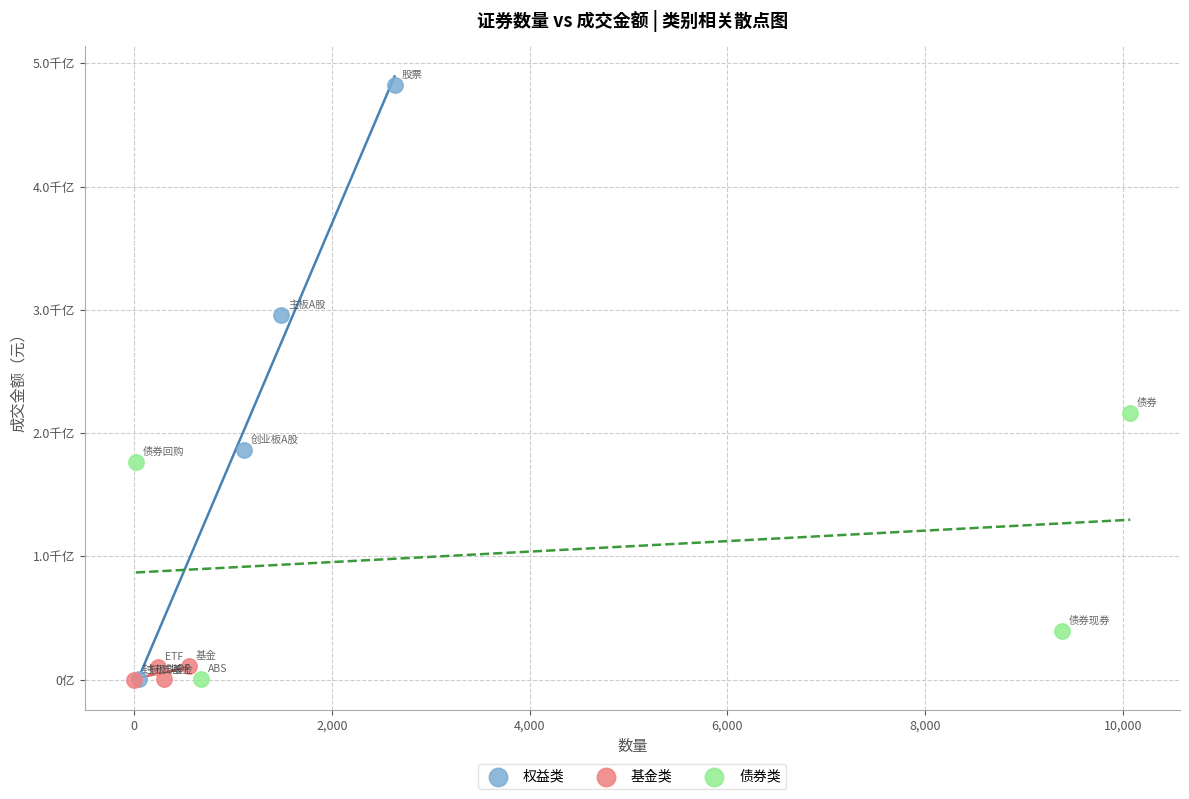

What are all the series names shown in the legend?

权益类, 基金类, 债券类